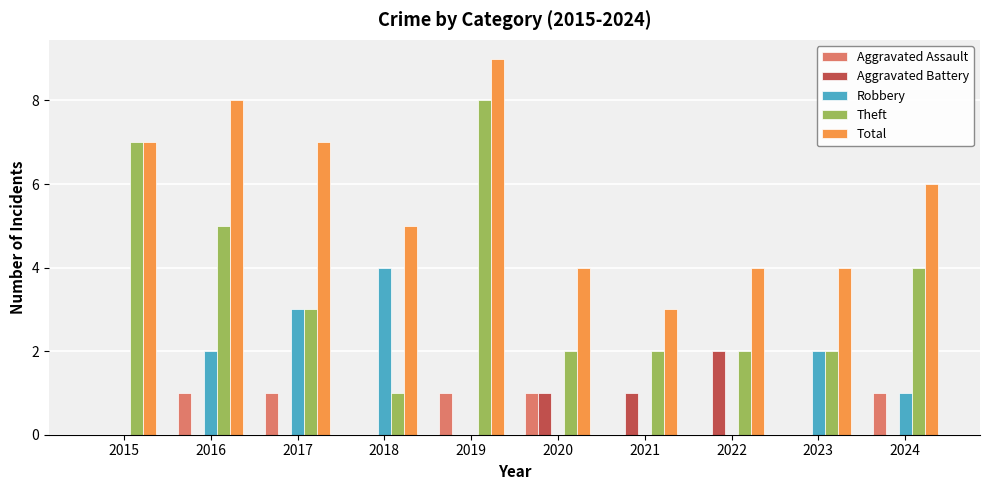

Reading left to right, list all the values displayed in this chart.

Aggravated Assault: 0	1	1	0	1	1	0	0	0	1
Aggravated Battery: 0	0	0	0	0	1	1	2	0	0
Robbery: 0	2	3	4	0	0	0	0	2	1
Theft: 7	5	3	1	8	2	2	2	2	4
Total: 7	8	7	5	9	4	3	4	4	6